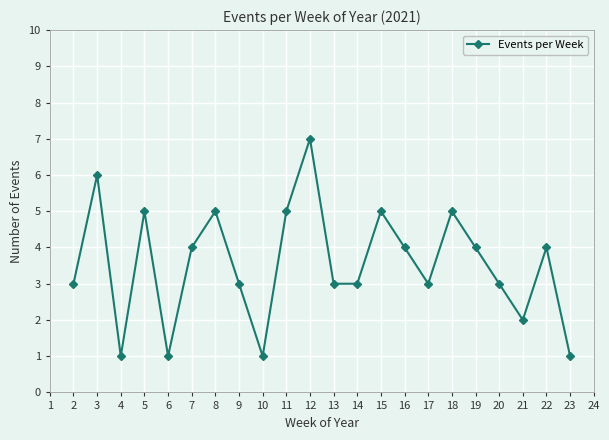

Reading left to right, list all the values displayed in this chart.

2=3	3=6	4=1	5=5	6=1	7=4	8=5	9=3	10=1	11=5	12=7	13=3	14=3	15=5	16=4	17=3	18=5	19=4	20=3	21=2	22=4	23=1